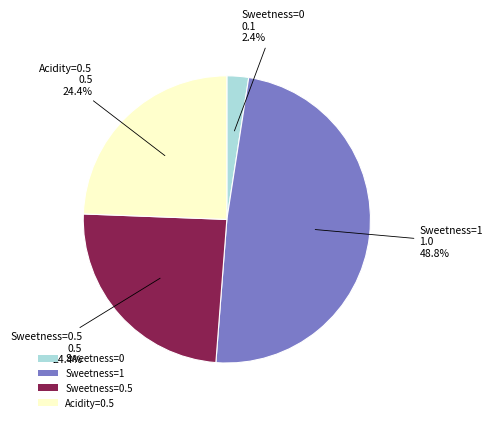

What percentage do Sweetness=0.5 and Sweetness=1 together represent?

73.2%